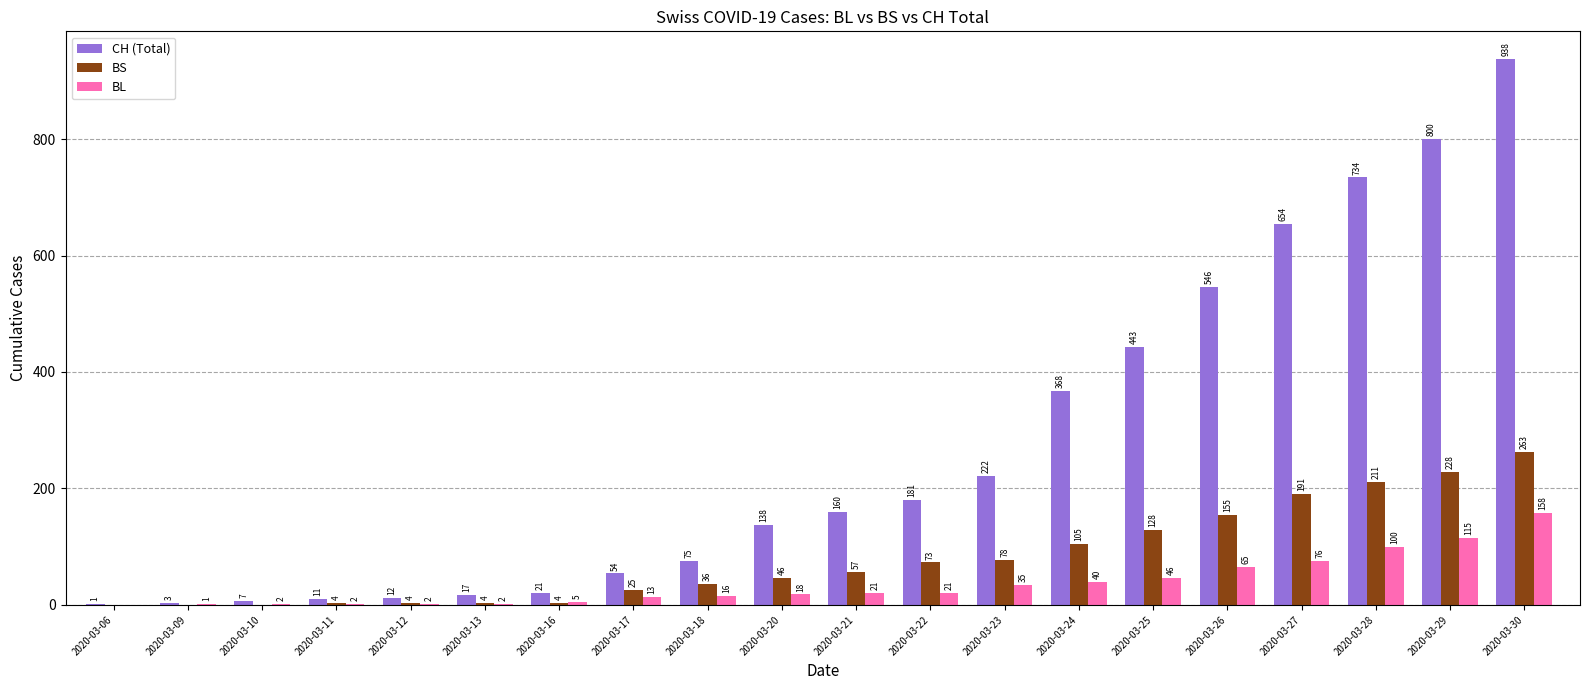

The value of BL at 2020-03-28 is 63. True or false?

False